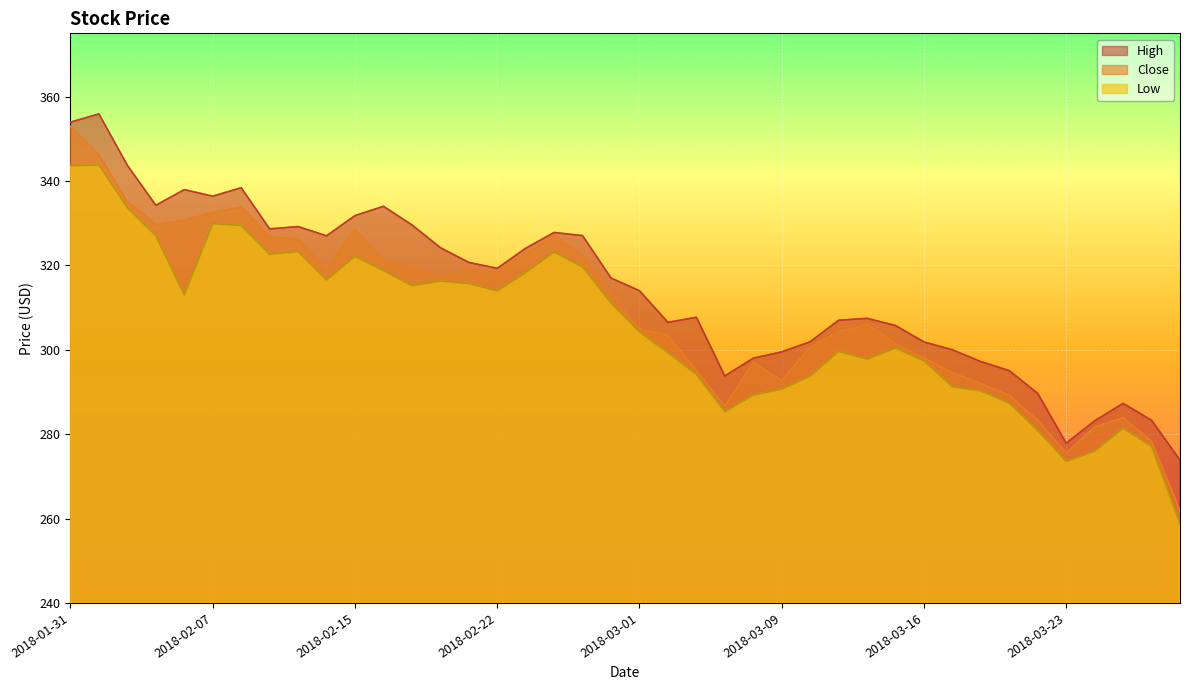

What is the label of the 6th point from the left?

2018-02-07